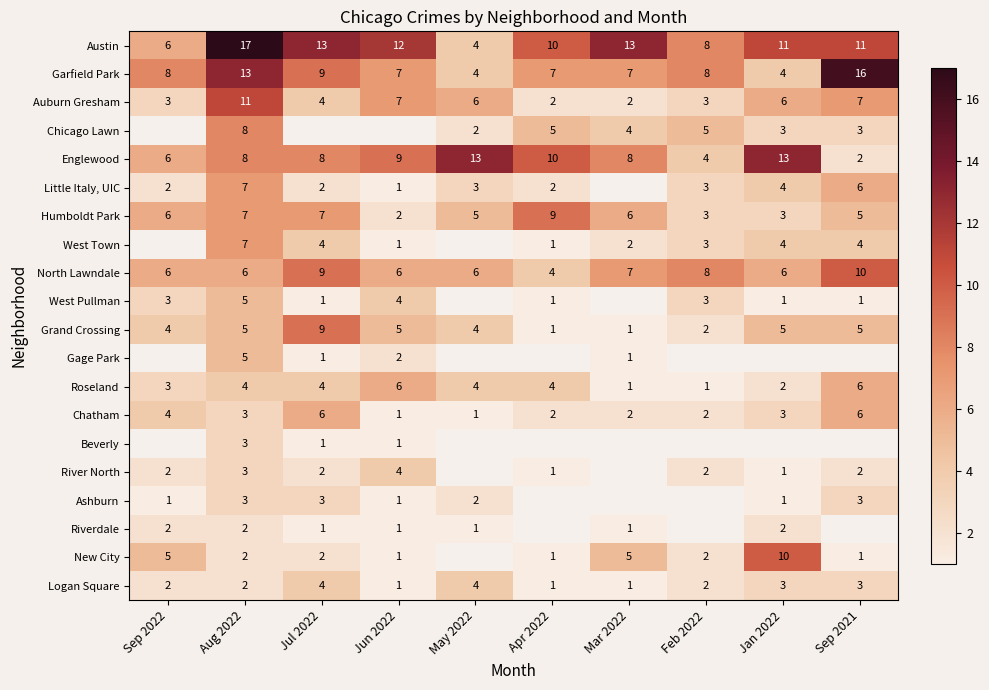

At how many categories does at least one series exceed 6?

10